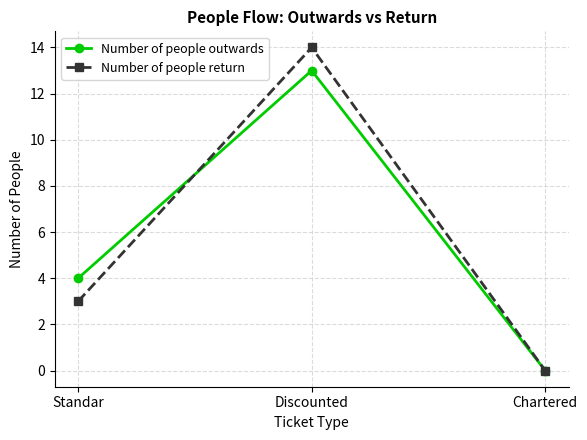

How many series are shown in this chart?

2